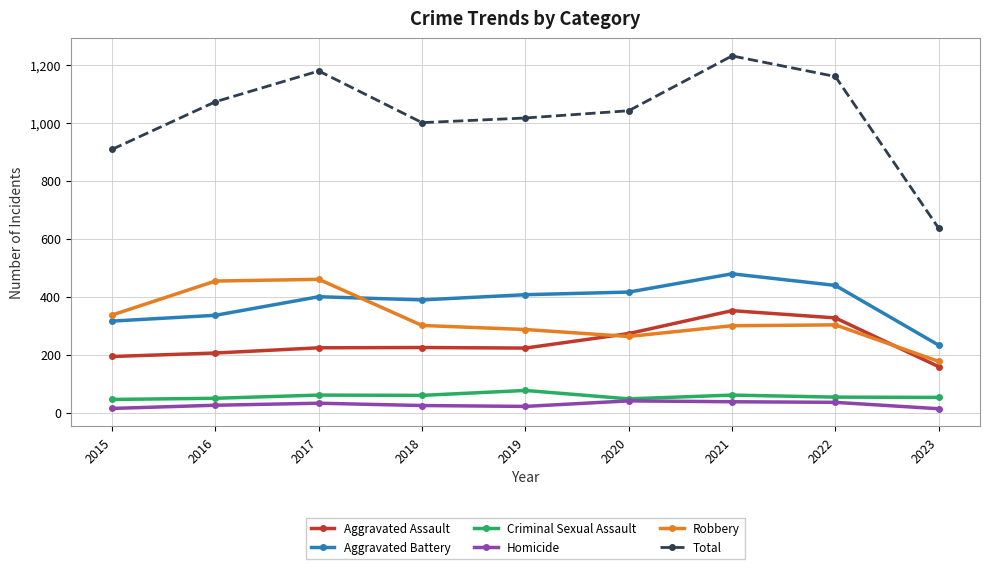

In Aggravated Assault, how many points are higher than both neighbors (excluding endpoints)?

2